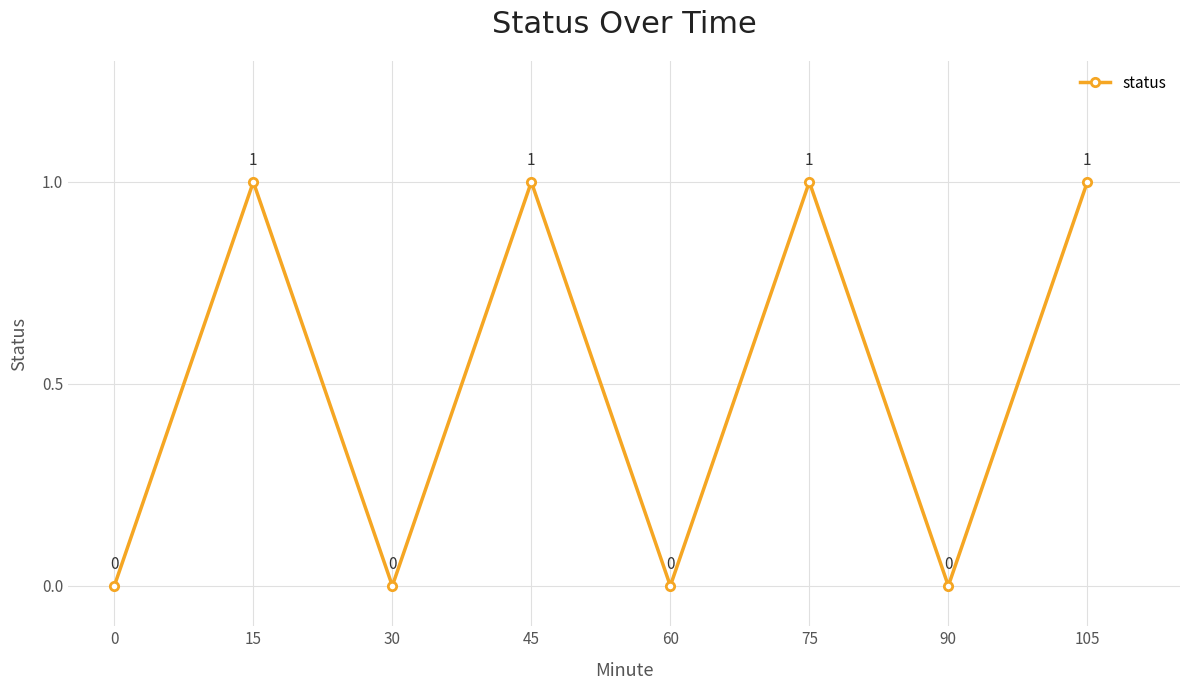

Reading left to right, transcribe all the data shown in this chart.

0=0	15=1	30=0	45=1	60=0	75=1	90=0	105=1